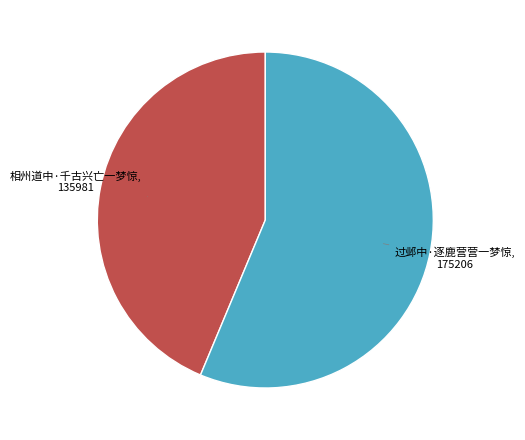

Is there a majority slice in this chart?

Yes